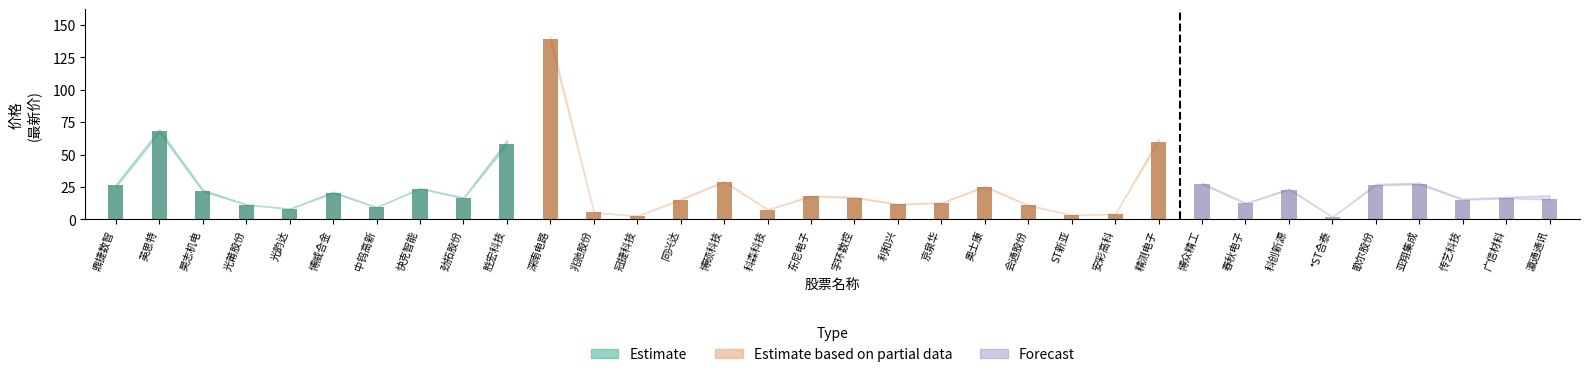

Reading right to left, extract all data points from this chart.

Estimate: 瀛通通讯=15.4	广信材料=16.4	传艺科技=15.1	亚翔集成=27.1	歌尔股份=26.4	*ST合泰=2.0	科创新源=22.9	春秋电子=12.3	博众精工=27.2	精测电子=60.0	安彩高科=4.2	ST新亚=3.4	会通股份=10.8	奥士康=25.0	京泉华=12.7	利和兴=11.6	宇环数控=16.7	东尼电子=17.7	科森科技=7.5	博硕科技=28.8	同兴达=15.3	冠捷科技=2.7	兆驰股份=5.4	深南电路=139.3	胜宏科技=58.4	劲拓股份=16.4	快克智能=23.7	中钨高新=9.3	博威合金=20.5	光韵达=8.1	光莆股份=11.4	昊志机电=22.2	英思特=68.0	鼎捷数智=26.8
Estimate based on partial data: 瀛通通讯=18.7	广信材料=17.5	传艺科技=15.9	亚翔集成=28.3	歌尔股份=27.5	*ST合泰=2.1	科创新源=24.0	春秋电子=12.9	博众精工=28.3	精测电子=62.6	安彩高科=4.4	ST新亚=3.5	会通股份=11.2	奥士康=25.8	京泉华=13.2	利和兴=12.0	宇环数控=17.4	东尼电子=18.4	科森科技=7.8	博硕科技=29.7	同兴达=15.8	冠捷科技=2.8	兆驰股份=5.6	深南电路=141.0	胜宏科技=61.3	劲拓股份=17.1	快克智能=24.3	中钨高新=9.6	博威合金=21.5	光韵达=8.4	光莆股份=11.7	昊志机电=23.0	英思特=69.7	鼎捷数智=27.2
Forecast: 瀛通通讯=15.4	广信材料=16.4	传艺科技=15.1	亚翔集成=27.1	歌尔股份=26.3	*ST合泰=2.0	科创新源=22.9	春秋电子=12.3	博众精工=27.0	精测电子=60.0	安彩高科=4.2	ST新亚=3.4	会通股份=10.8	奥士康=25.0	京泉华=12.6	利和兴=11.5	宇环数控=16.7	东尼电子=17.7	科森科技=7.5	博硕科技=28.8	同兴达=15.3	冠捷科技=2.7	兆驰股份=5.4	深南电路=136.7	胜宏科技=57.6	劲拓股份=16.4	快克智能=23.7	中钨高新=9.3	博威合金=20.4	光韵达=8.1	光莆股份=11.4	昊志机电=21.6	英思特=67.0	鼎捷数智=25.1